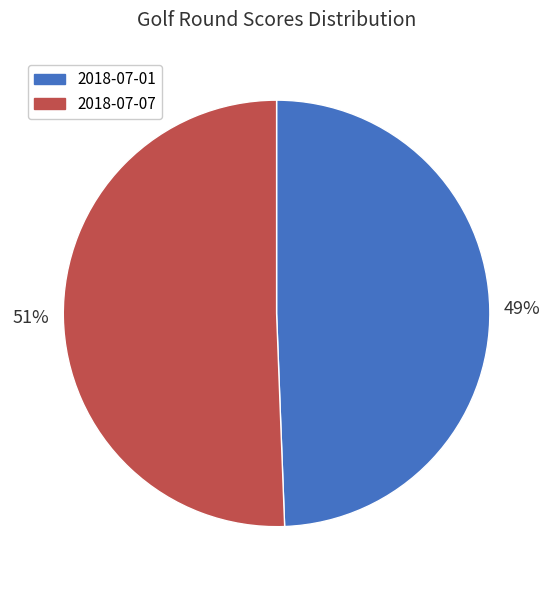

True or false: 2018-07-01 accounts for 49% of the total.

True